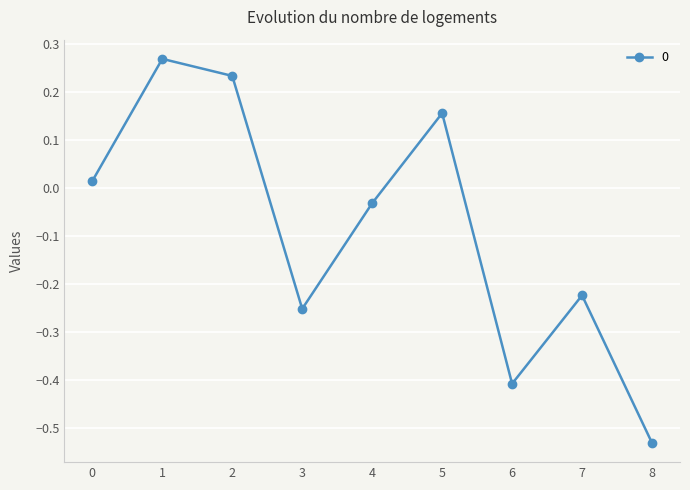

How many points are lower than both their immediate neighbors (excluding endpoints)?

2